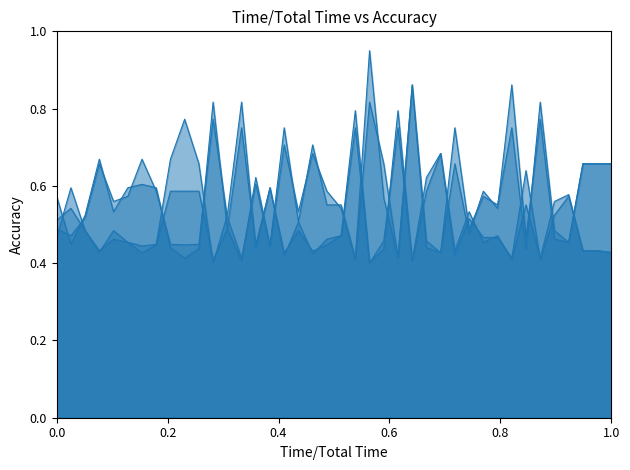

Does the chart display data point markers on the line(s)?

No